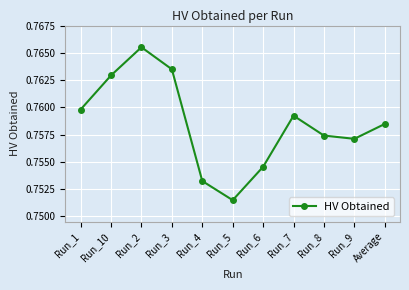

Rank the categories by value from highest to lowest.

Run_2, Run_3, Run_10, Run_1, Run_7, Average, Run_8, Run_9, Run_6, Run_4, Run_5